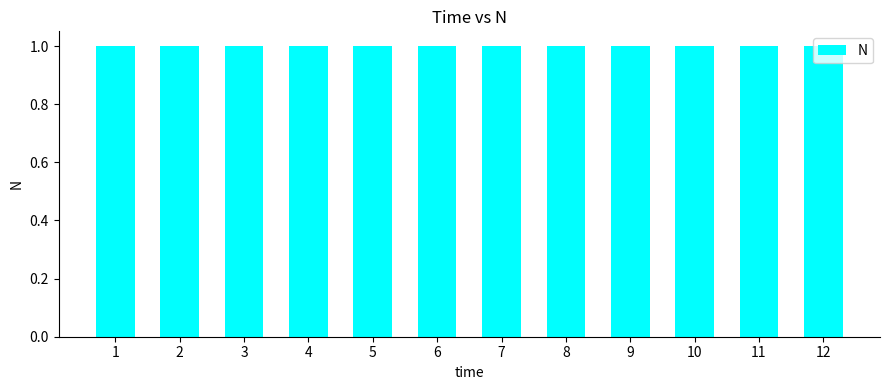

Does the chart contain any negative values?

No